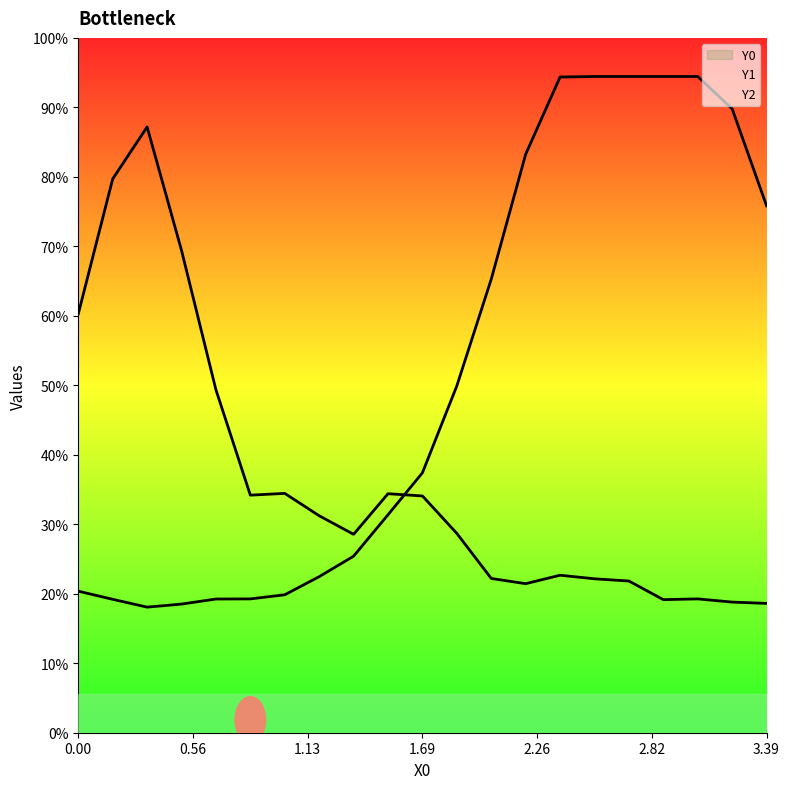

How many values in the Y1 line series exceed 77?

12